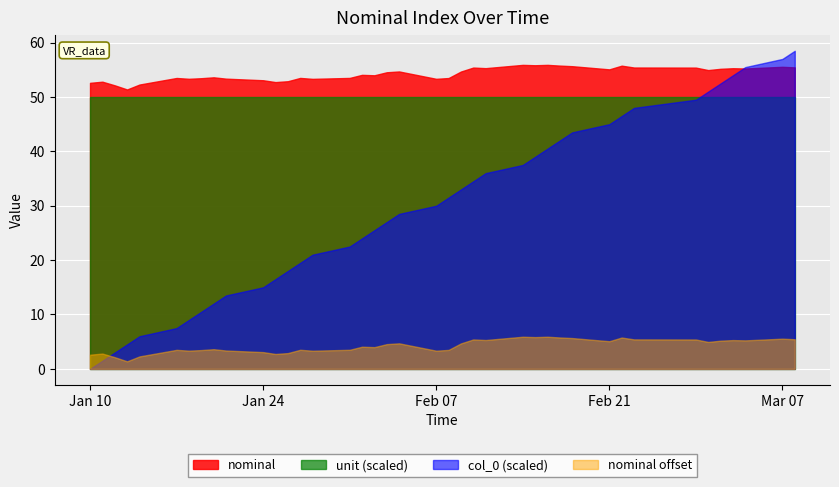

How many data points in nominal are above 54?

21